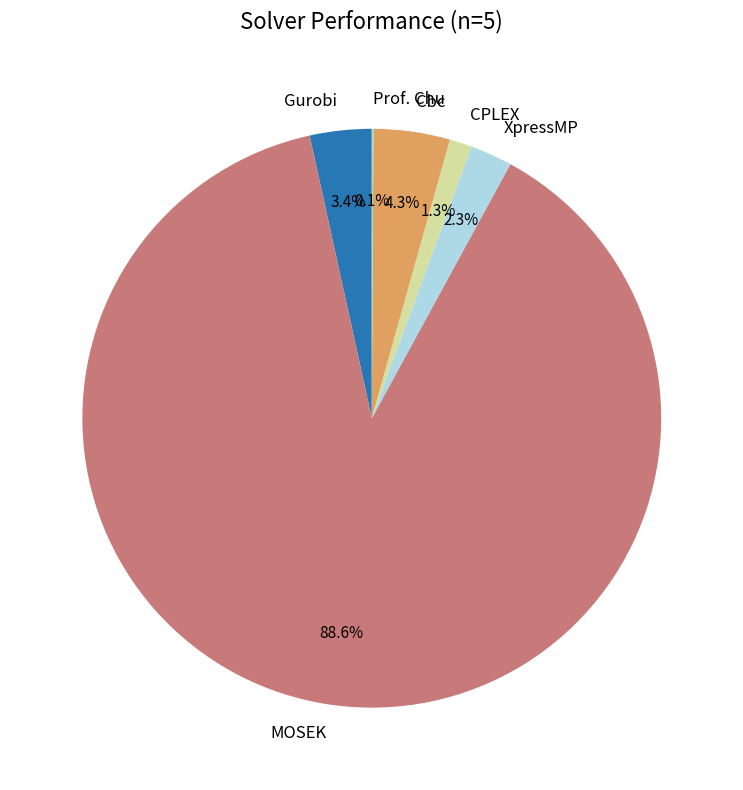

What percentage is NOT represented by XpressMP?

97.7%